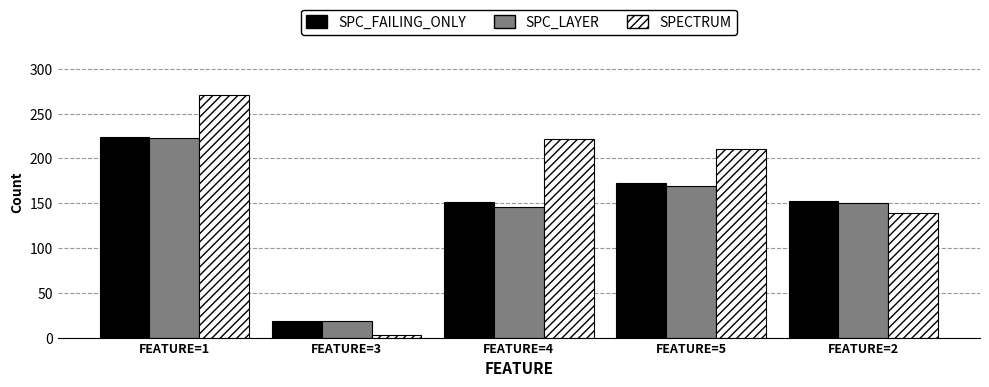

How many values in the SPECTRUM series are below 211?

2